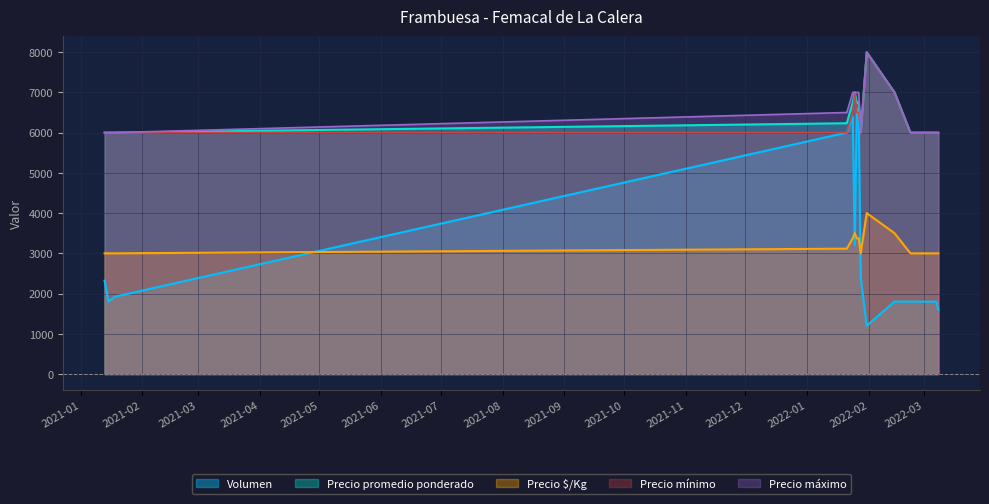

What is the value of the Precio máximo point at the 12th from the left?

6000